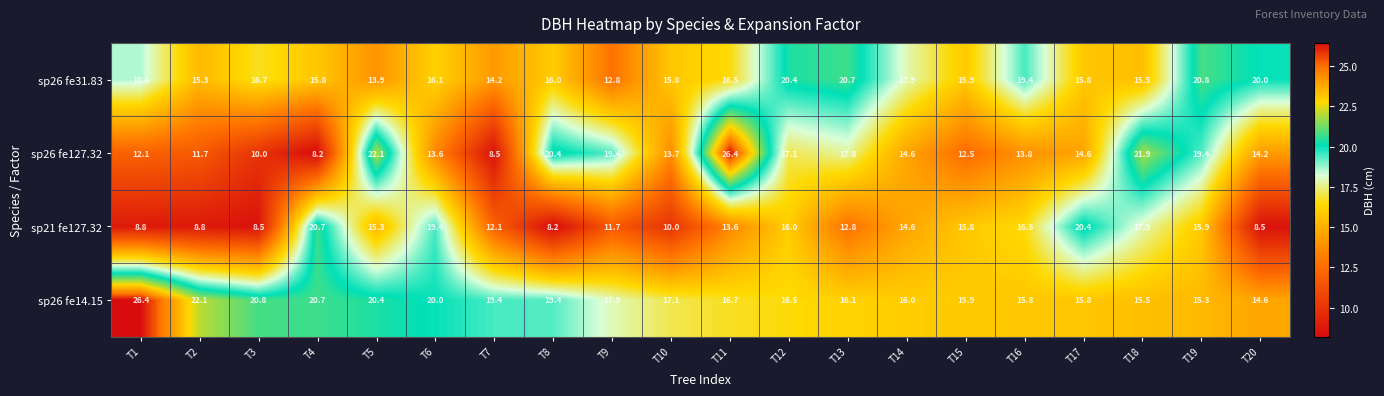

The value of sp26 fe31.83 at T18 is 15.5. True or false?

True